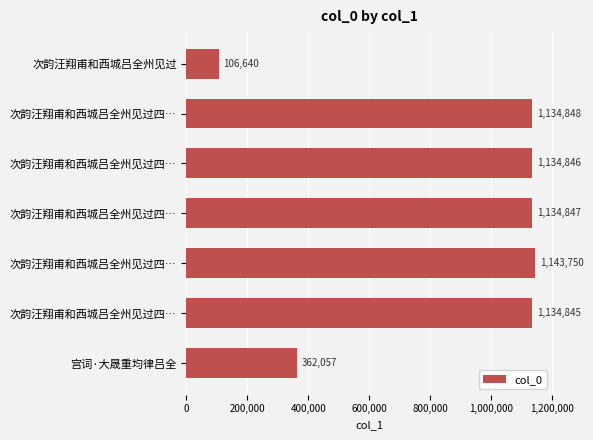

Count the number of data series in this chart.

1